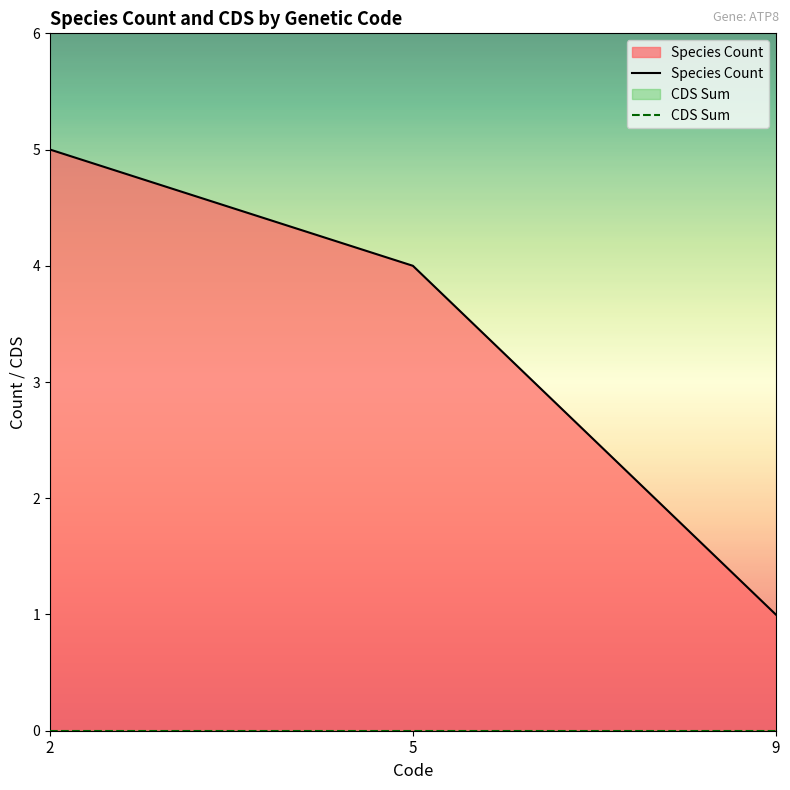

What are all the series names shown in the legend?

Species Count, CDS Sum